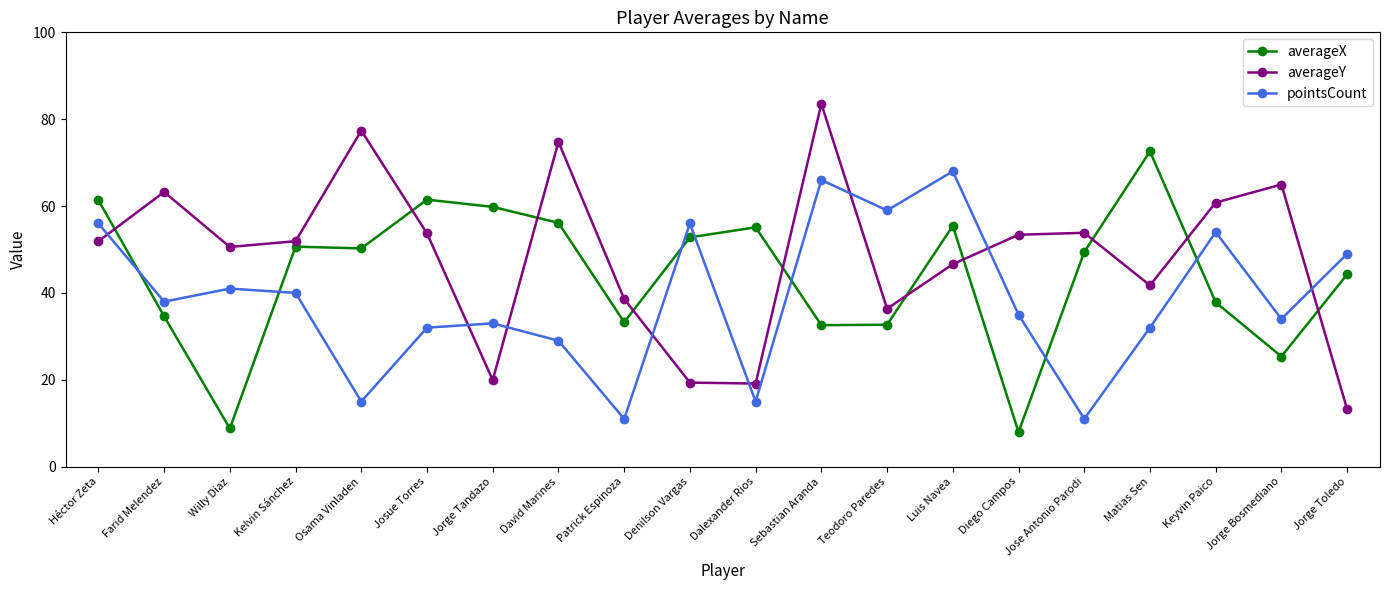

At which label does averageX reach its peak?

Matias Sen